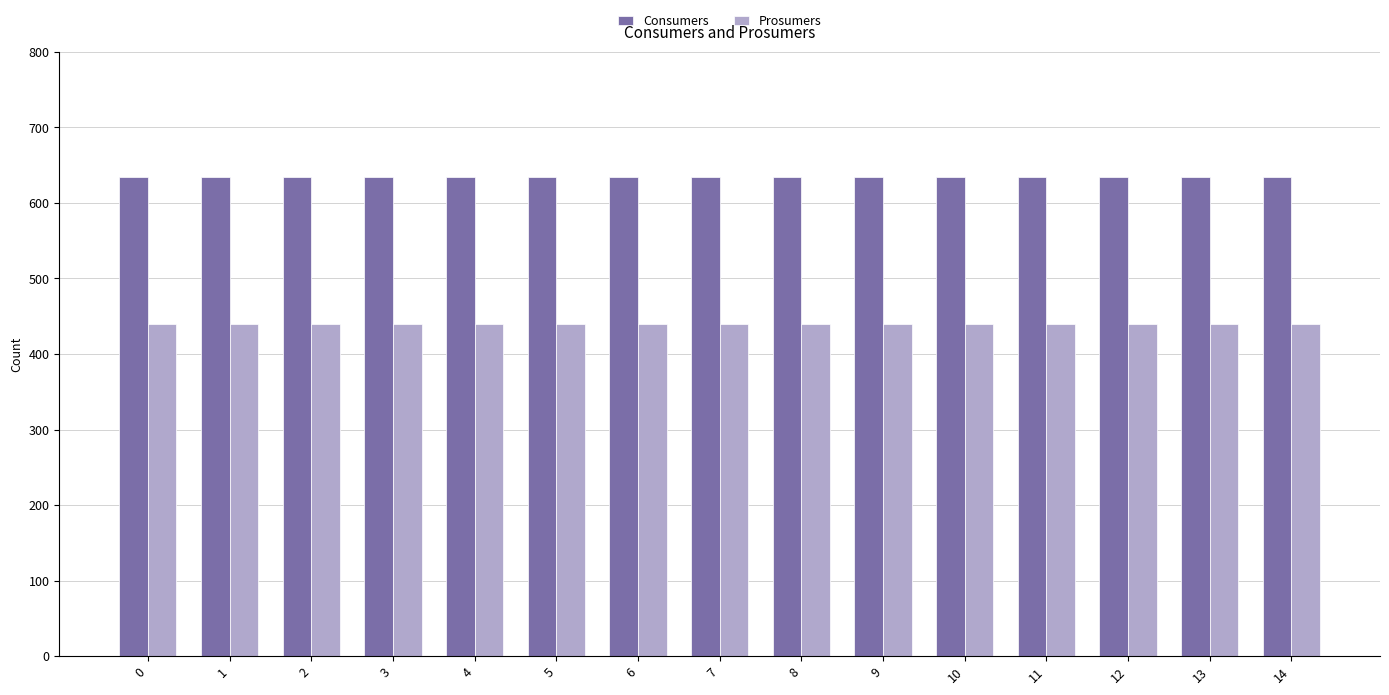

What is the spread (max minus min) of values at 8?

195